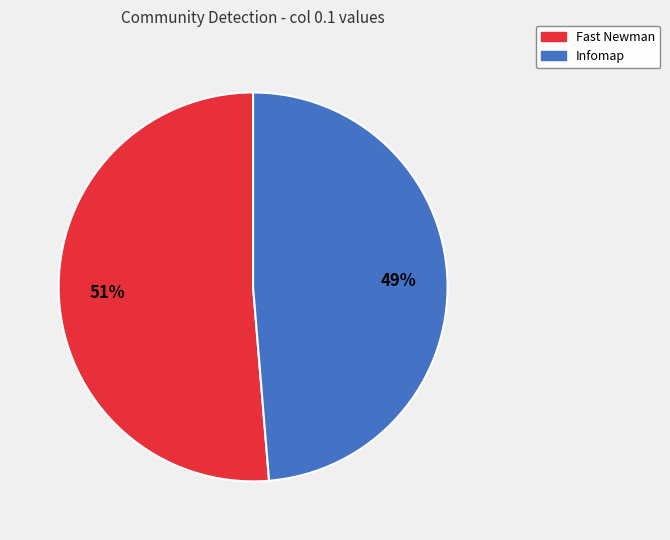

Combined, do Fast Newman and Infomap account for over 50%?

Yes